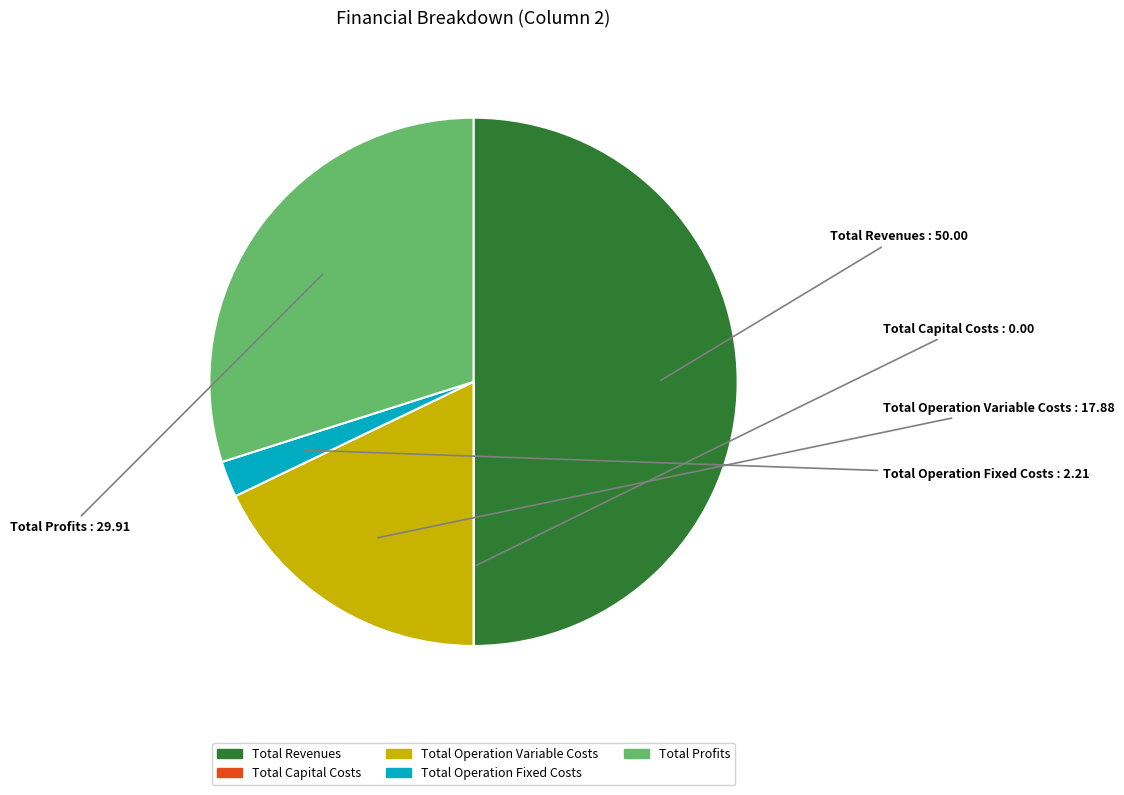

What is the largest slice in the pie chart?

Total Revenues